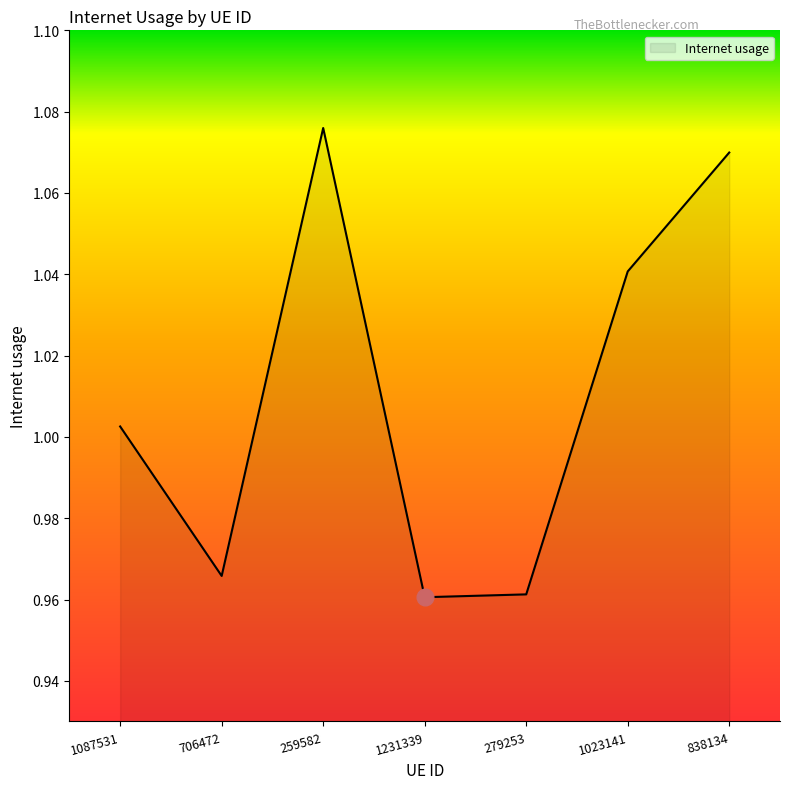

Where is the first local minimum?

706472